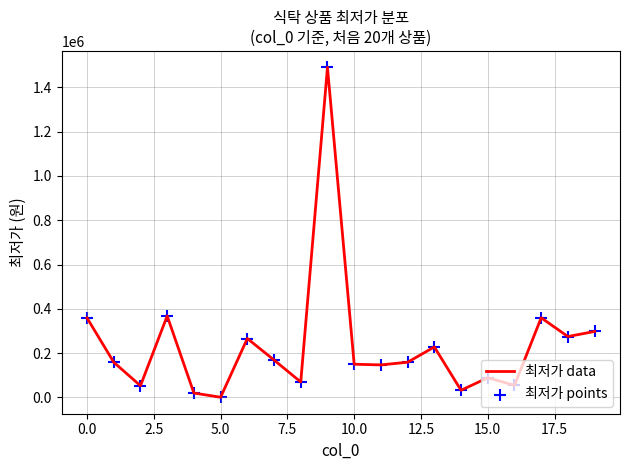

What is the greatest value displayed?

1490000